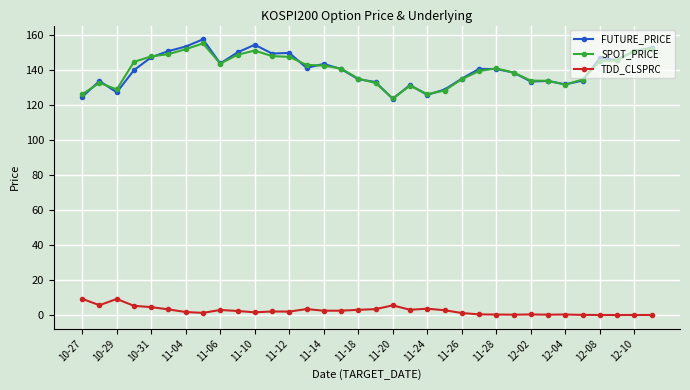

What is the difference between the maximum and second lowest values in the TDD_CLSPRC series?

9.2